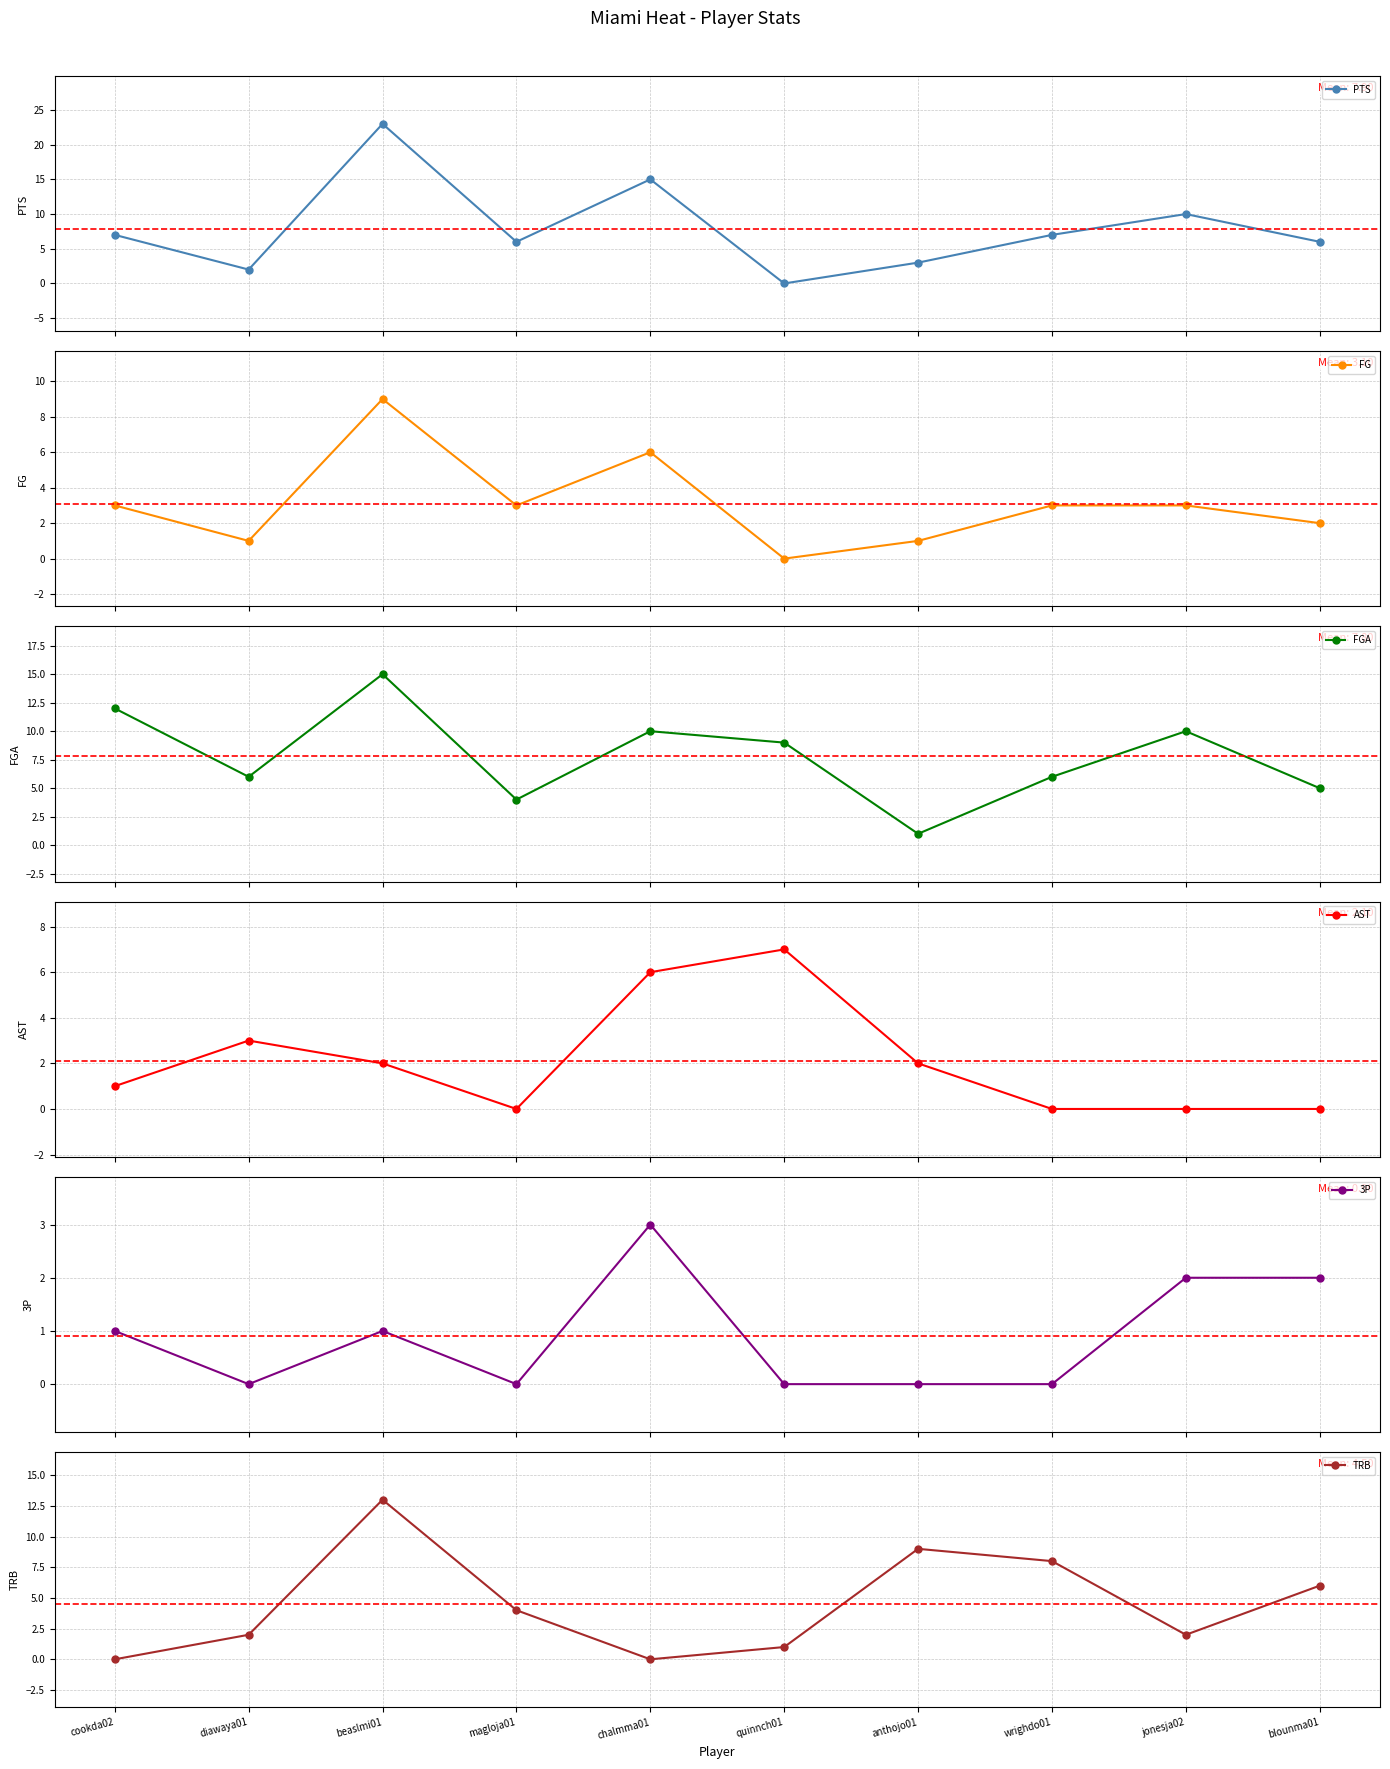

Reading right to left, list all the values displayed in this chart.

PTS: 6	10	7	3	0	15	6	23	2	7
FG: 2	3	3	1	0	6	3	9	1	3
FGA: 5	10	6	1	9	10	4	15	6	12
AST: 0	0	0	2	7	6	0	2	3	1
3P: 2	2	0	0	0	3	0	1	0	1
TRB: 6	2	8	9	1	0	4	13	2	0